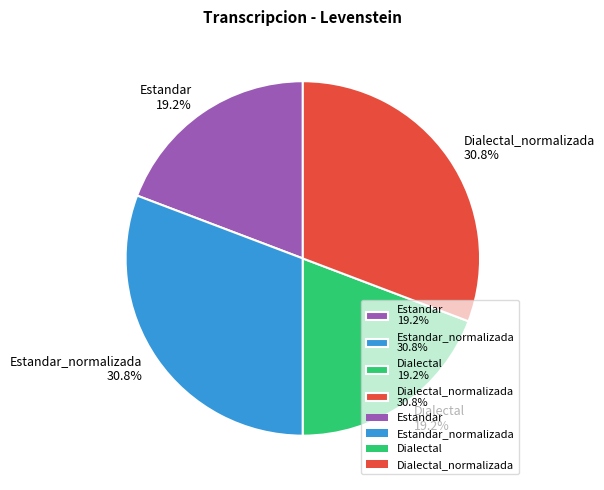

What is the total percentage of Dialectal 19.2% and Estandar_normalizada 30.8%?

50.0%